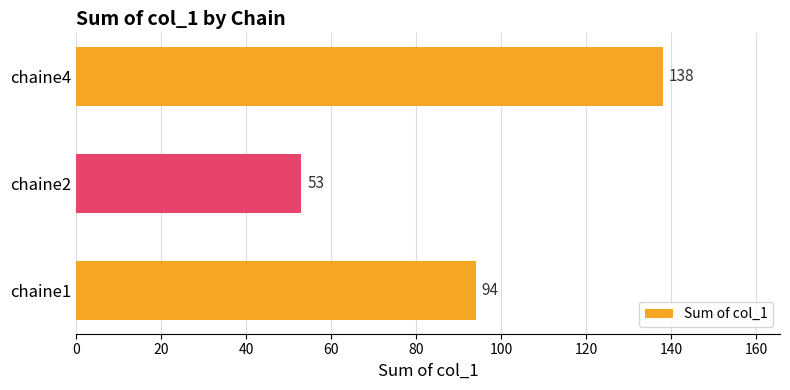

Reading bottom to top, list all the values displayed in this chart.

94	53	138